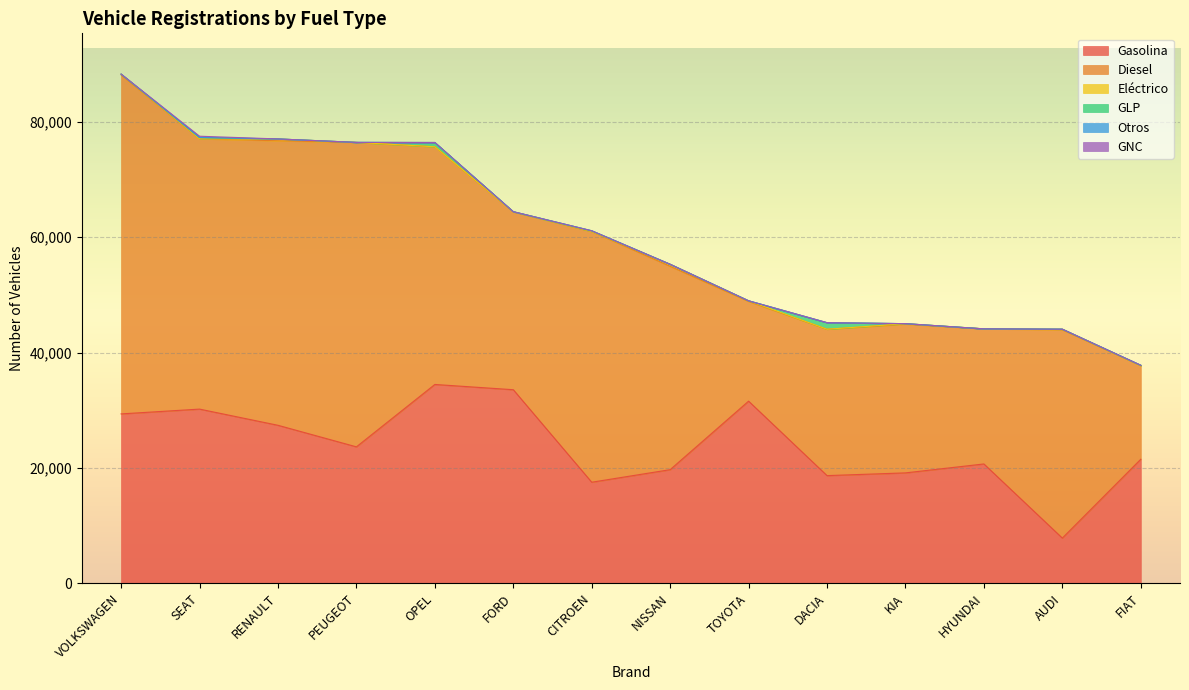

The value of Eléctrico at RENAULT is 312. True or false?

True